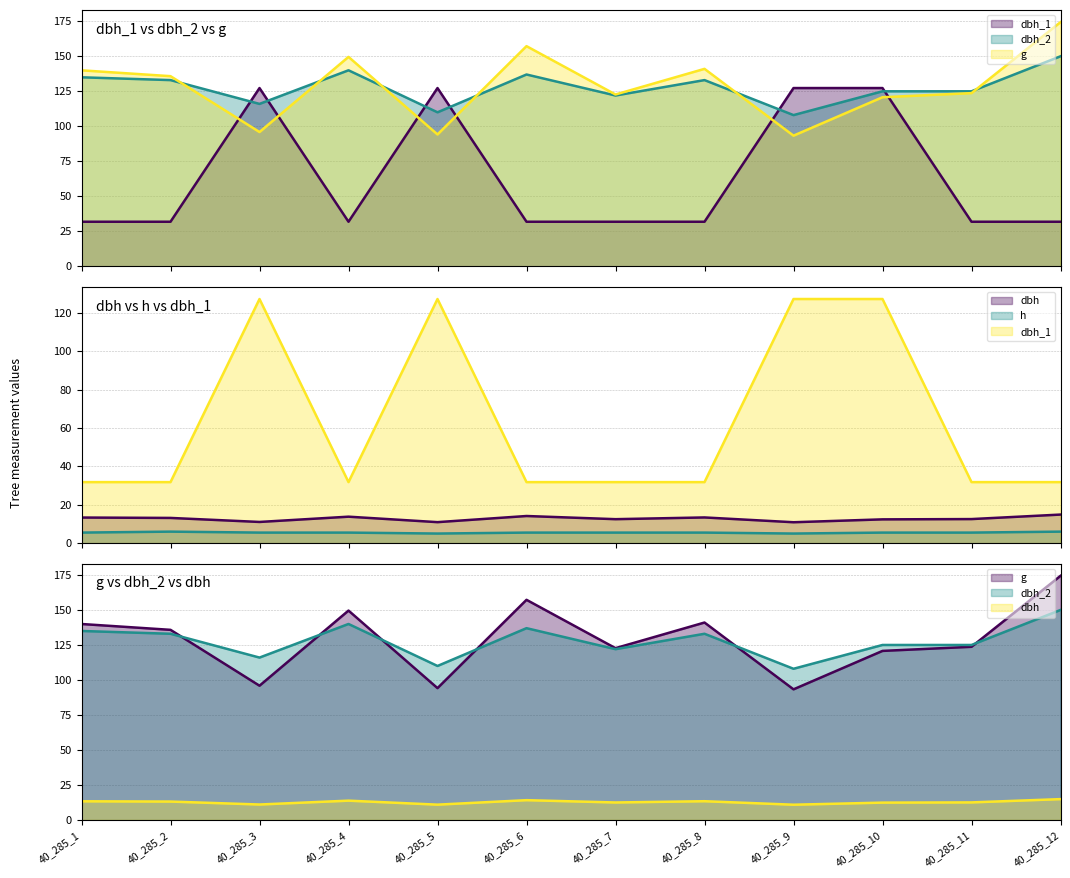

Between which two adjacent categories do g and dbh_2 first intersect?

40_285_2 and 40_285_3